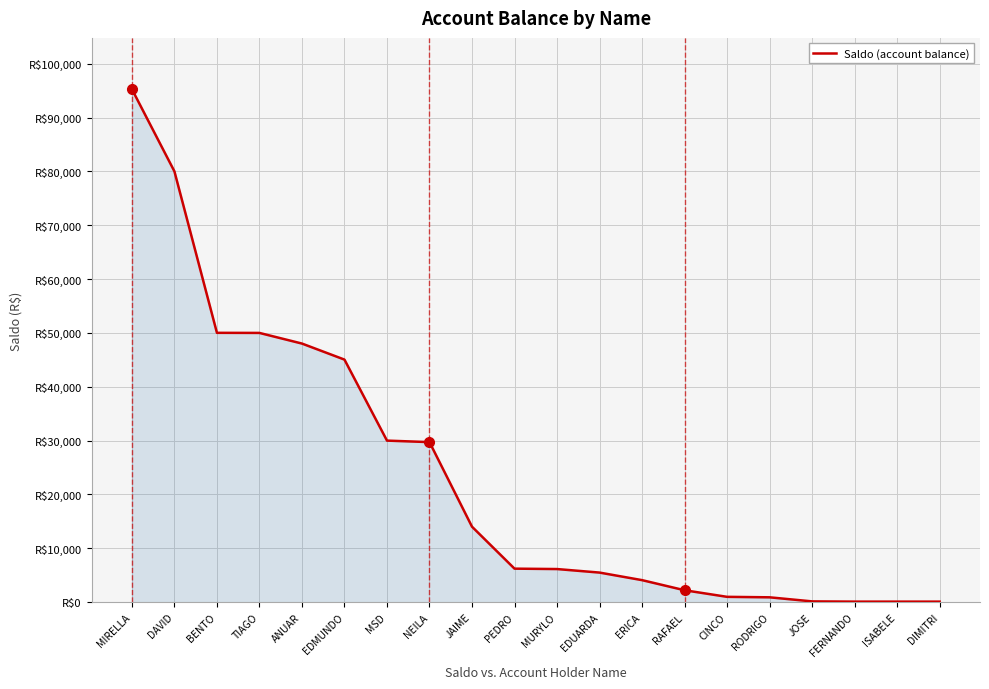

True or false: the data has more than 2 interior local peaks.

False